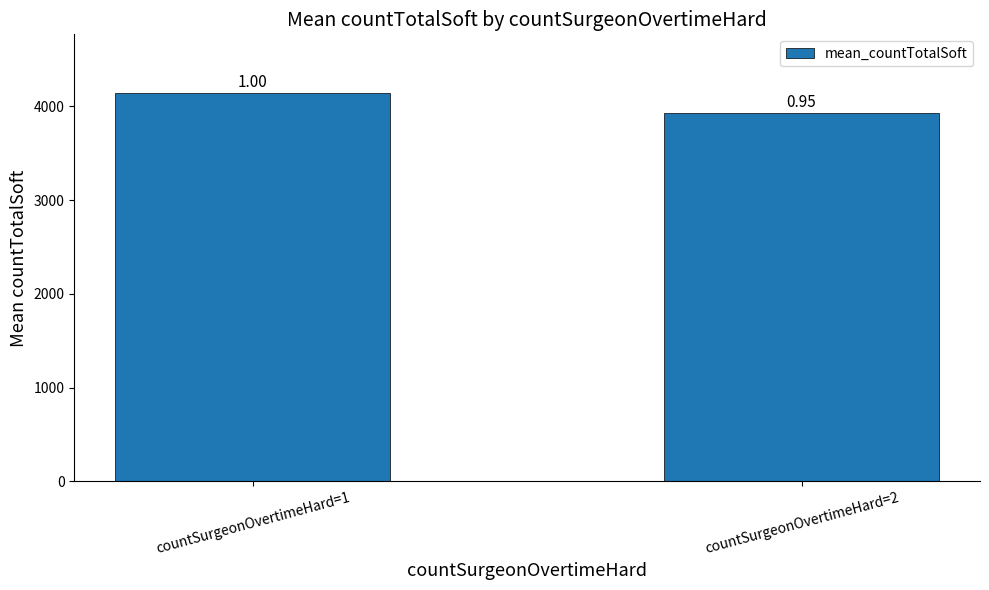

List the labels in order of value, smallest first.

countSurgeonOvertimeHard=2, countSurgeonOvertimeHard=1